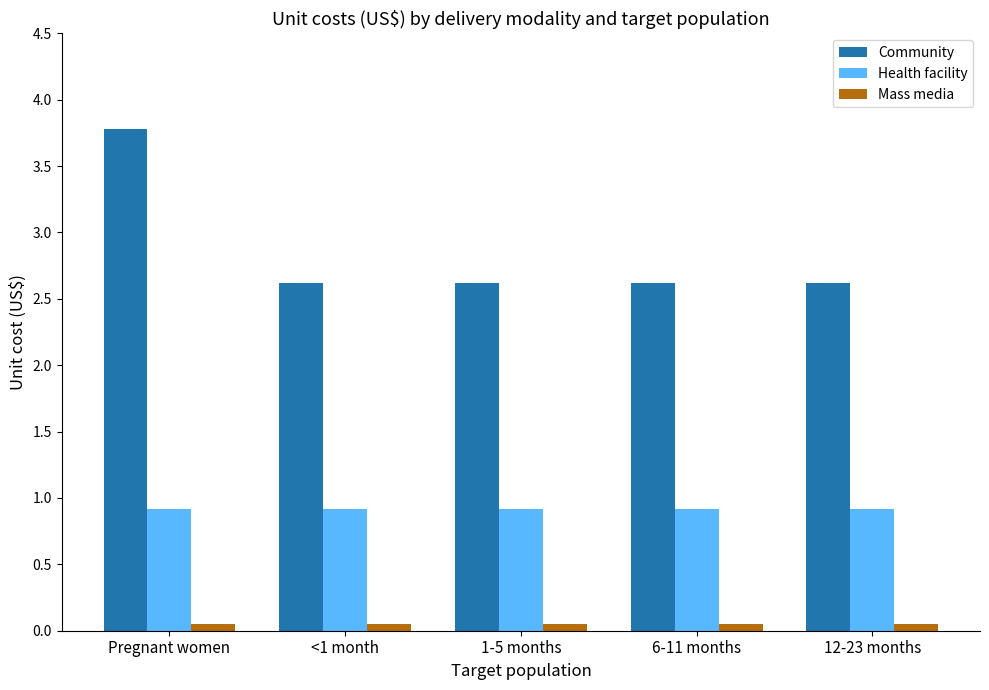

What is the maximum value shown in the chart?

3.8